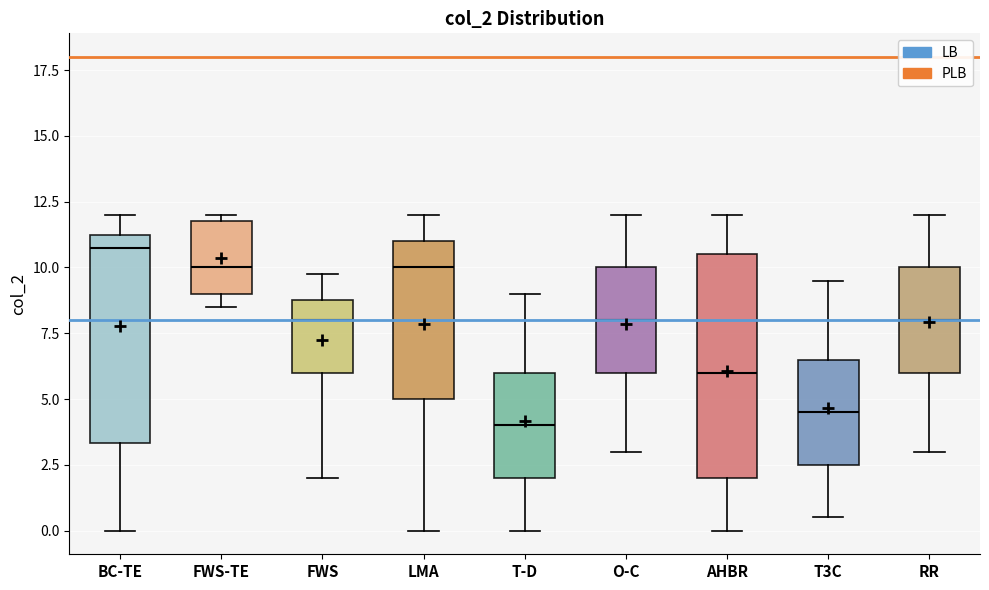

Where does the median line of the box for T-D sit on the y-axis? The values are not printed on the chart, so give them approximately, as read against the axis.

4.0